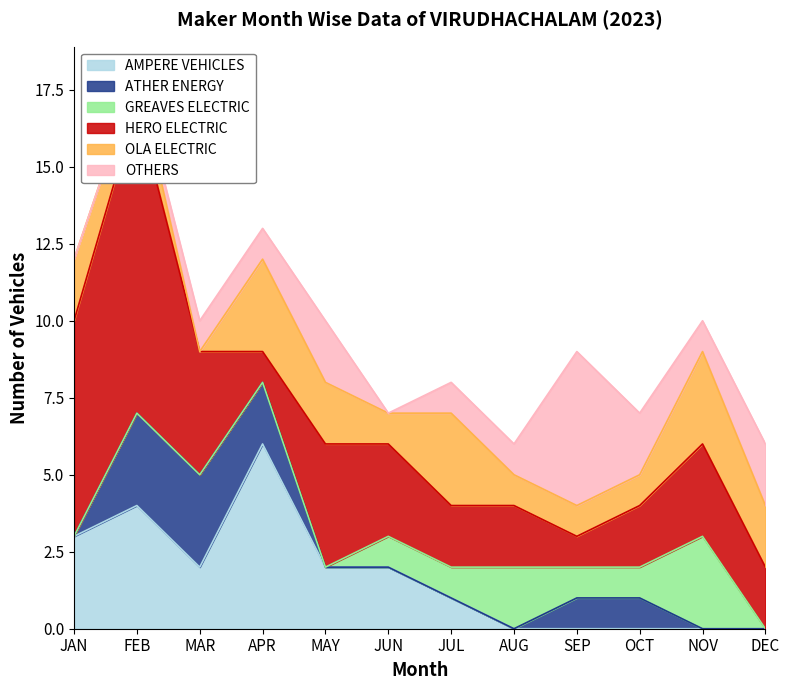

What is the difference between the OLA ELECTRIC values at MAR and APR?

3